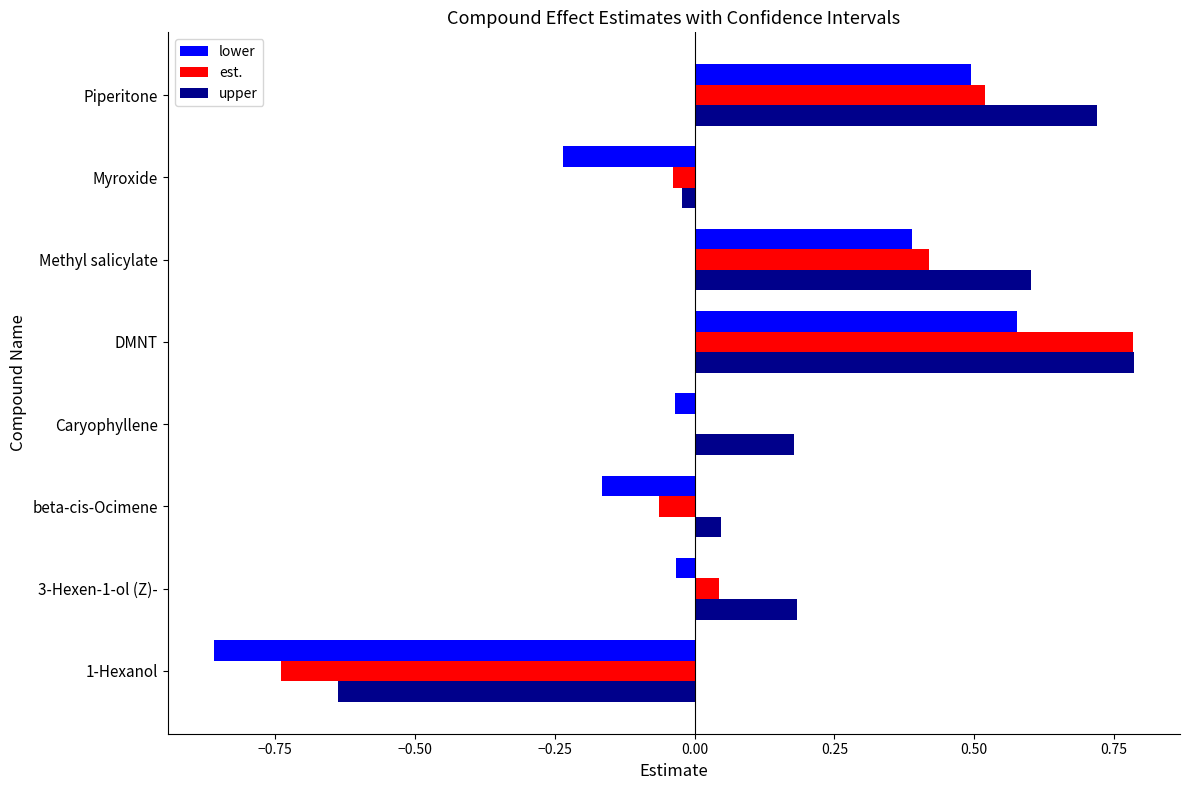

At which label does upper reach its peak?

DMNT